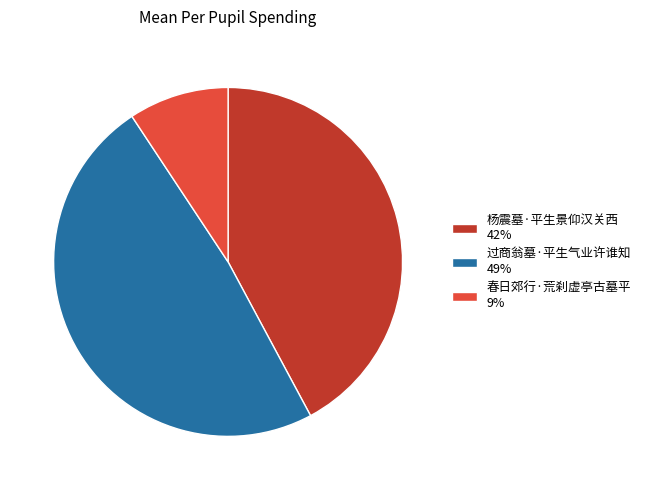

How many segments does this pie chart have?

3